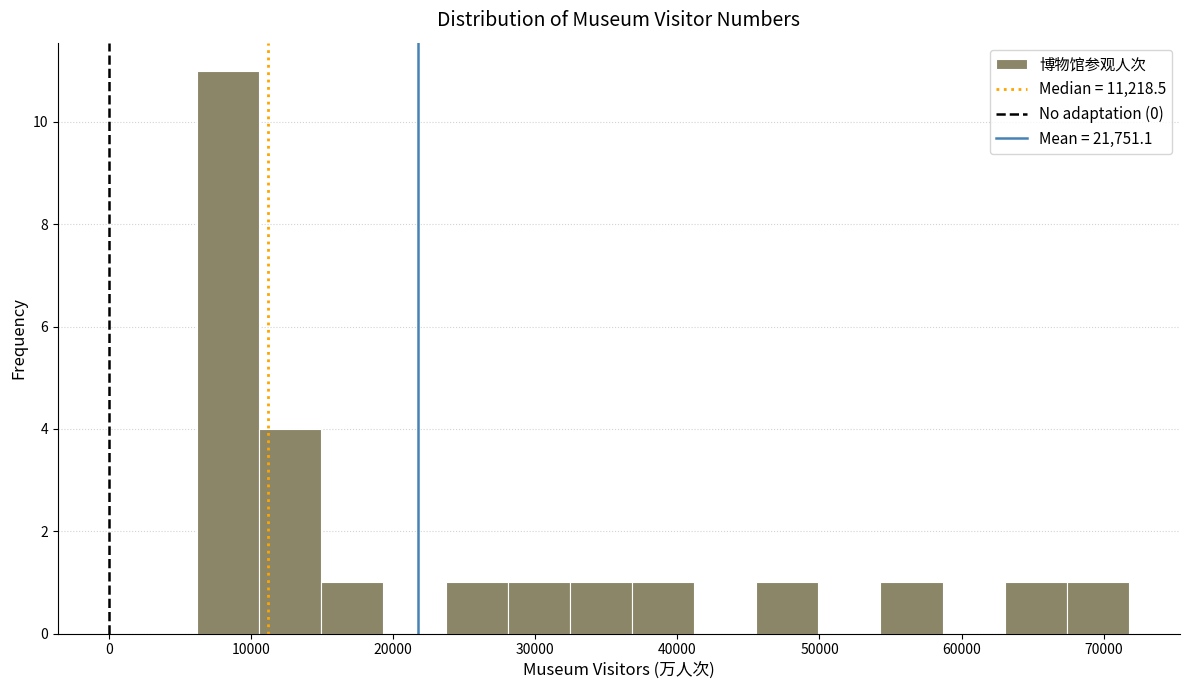

Which range on the x-axis has the tallest bar?

6000 to 11000